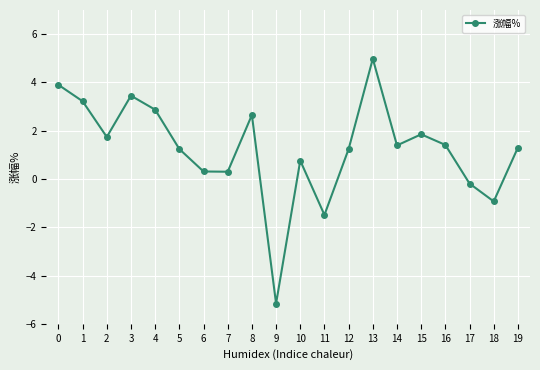

True or false: the data has more than 1 interior local peaks.

True